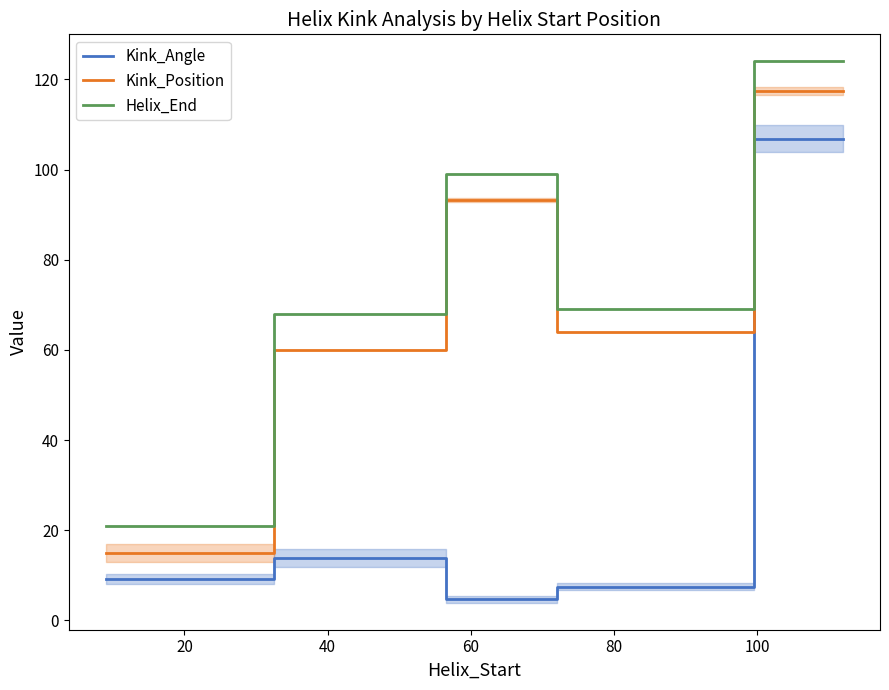

What is the sum of all Helix_End values?

381.0